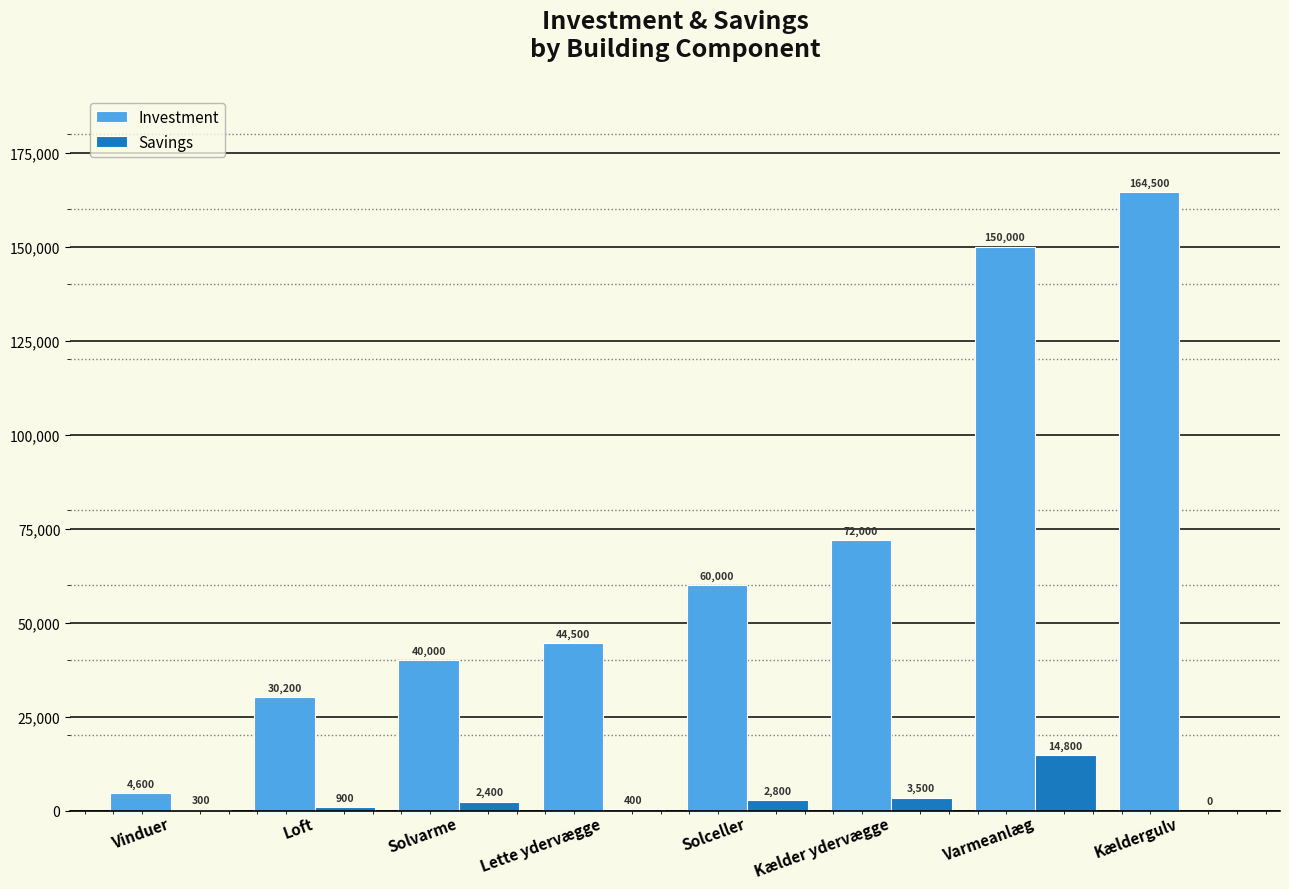

What is the total value across all series at Kælder ydervægge?

75500